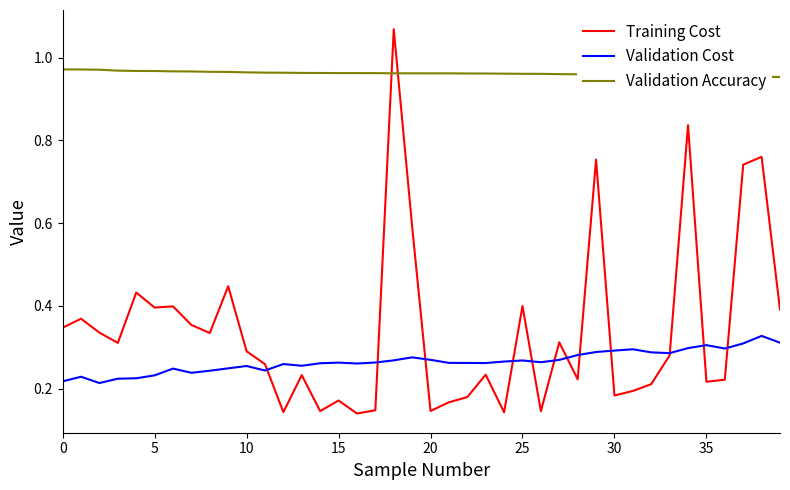

True or false: Validation Cost and Validation Accuracy intersect in this chart.

False